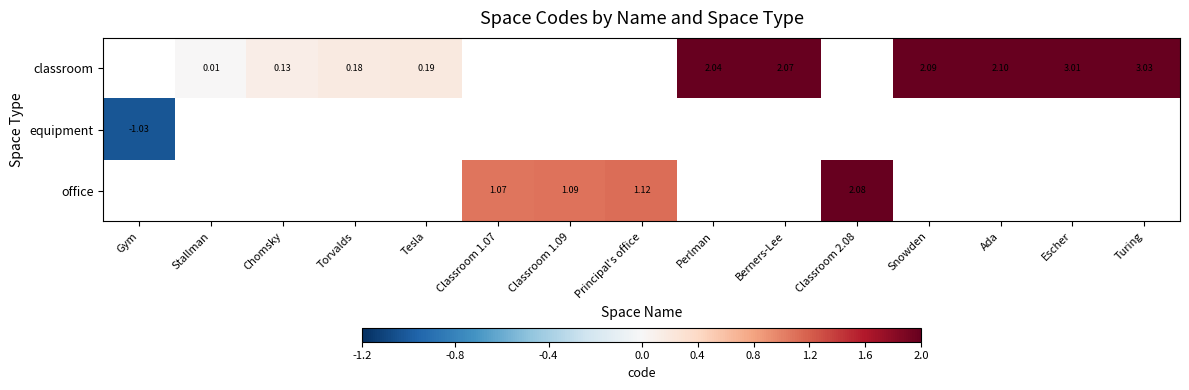

The equipment series shows -1.0 at Gym. True or false?

True